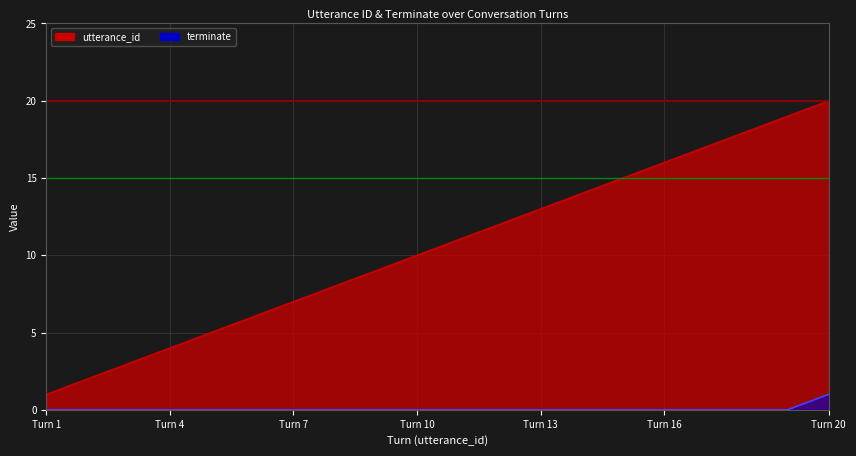

At which category is the sum across all series the highest?

Turn 20